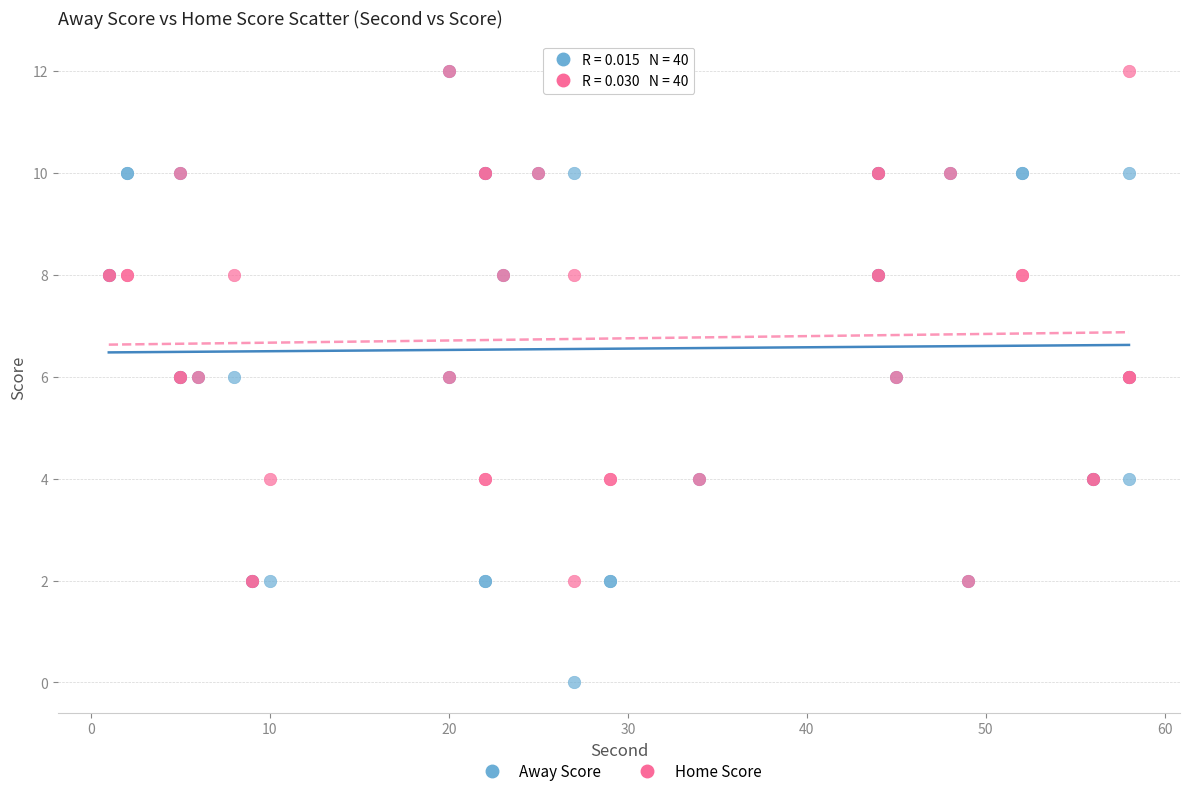

What are all the series names shown in the legend?

Away Score, Home Score